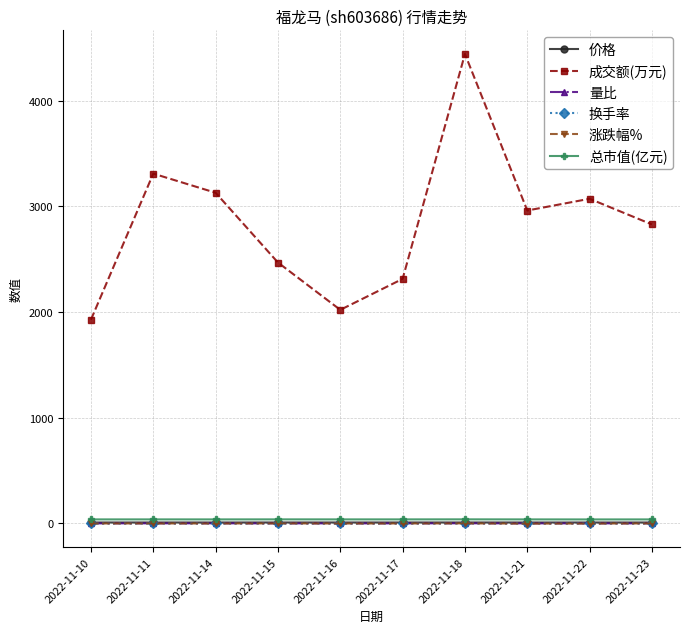

At how many categories does at least one series exceed 2927?

5